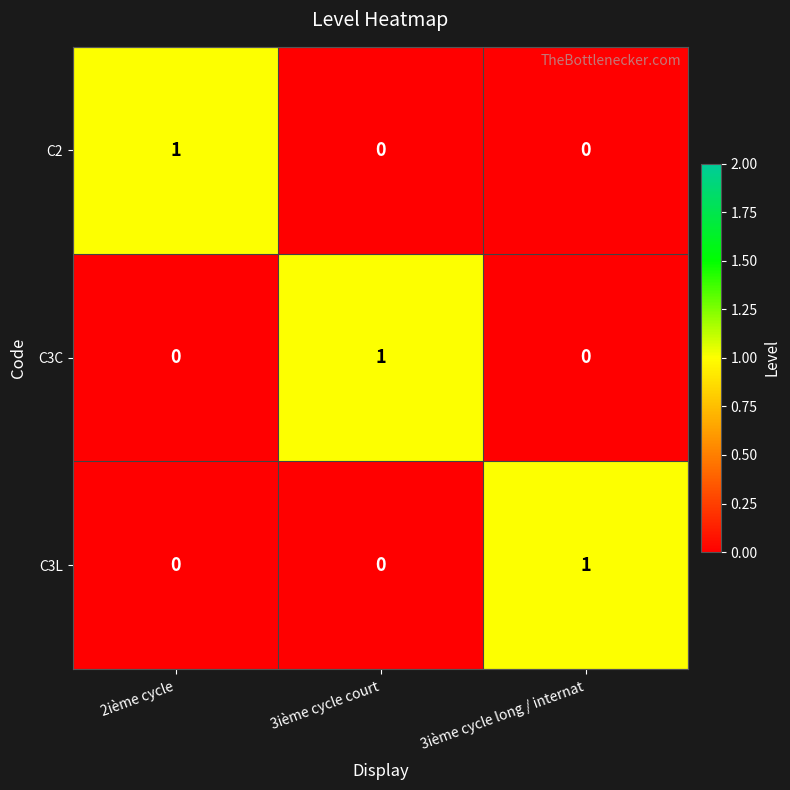

Which category has the highest value in the C2 series?

2ième cycle